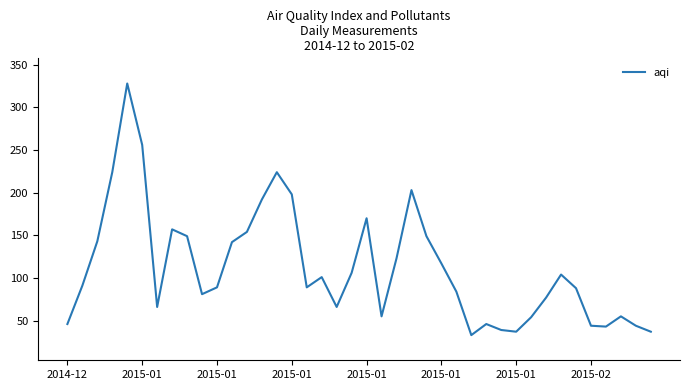

What is the difference between the maximum and minimum values?

295